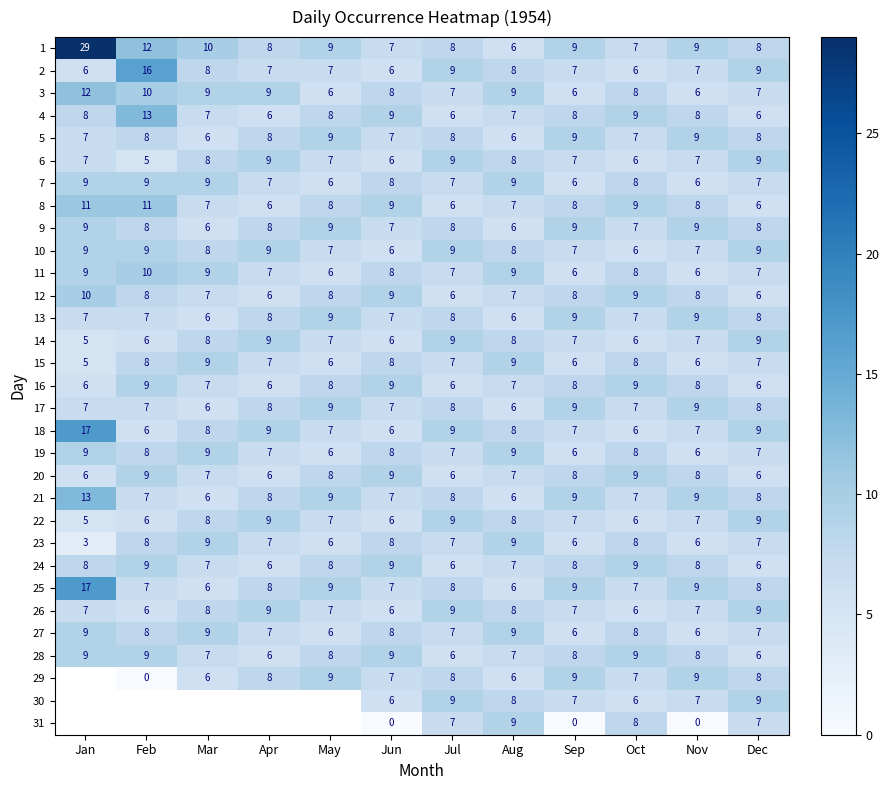

The 9 series shows 5 at Apr. True or false?

False